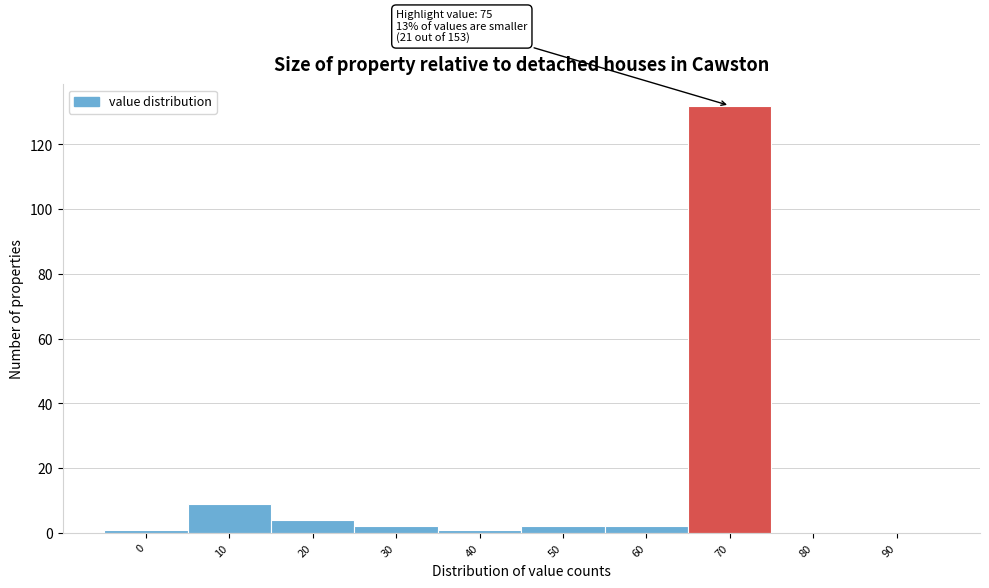

Reading left to right, transcribe all the data shown in this chart.

0=1	10=9	20=4	30=2	40=1	50=2	60=2	70=132	80=0	90=0